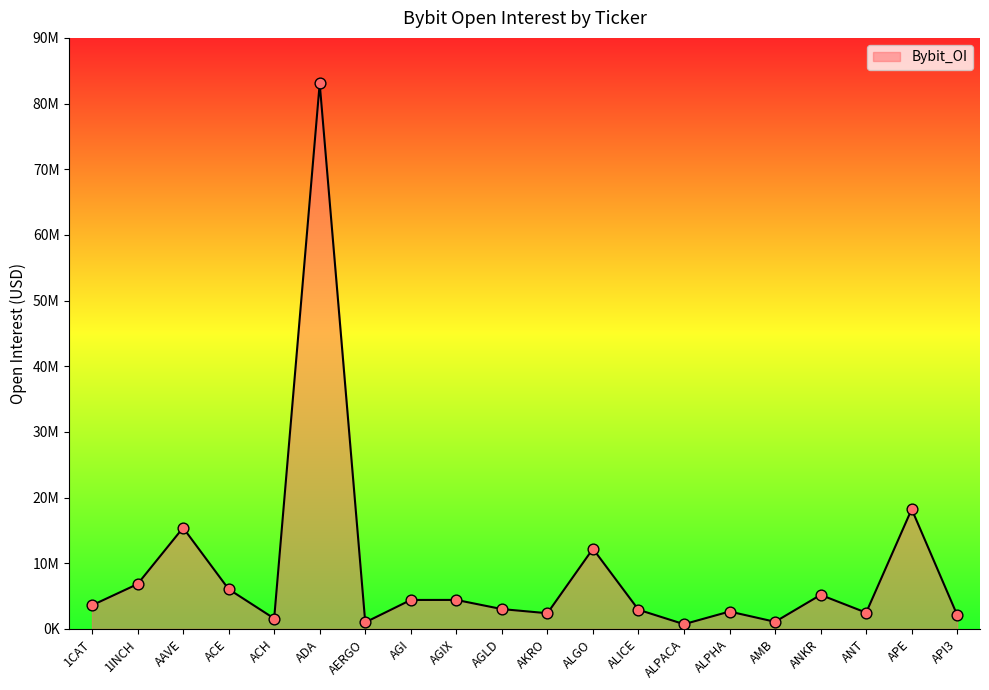

Approximately how many times larger is the value at AGI compared to ALGO?

0.4